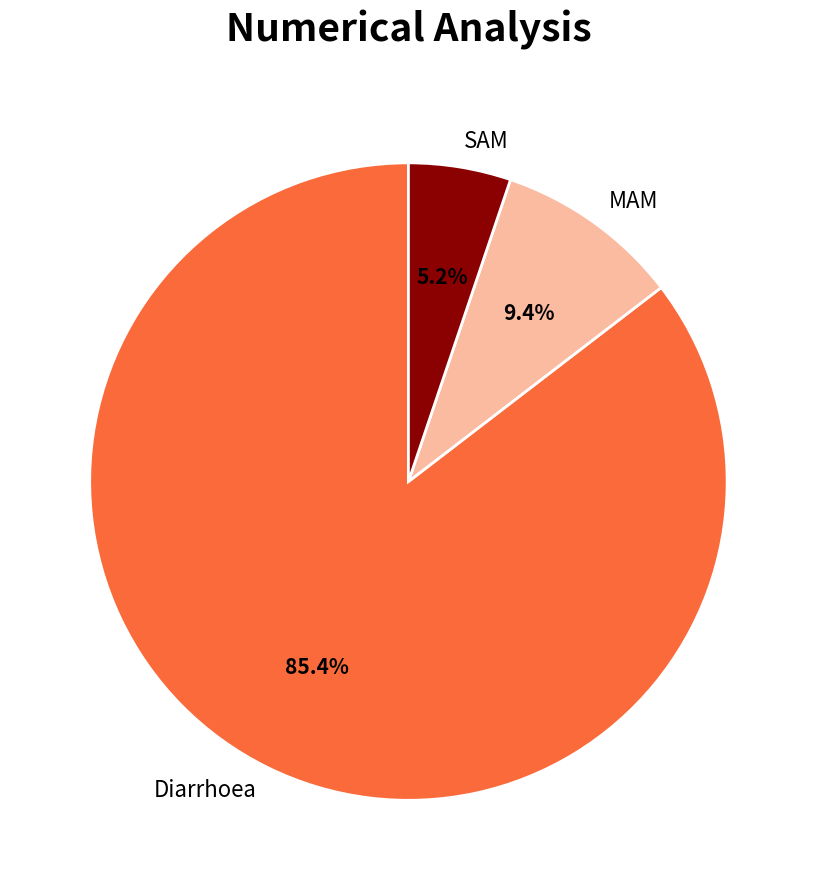

Which category has the smallest portion of the pie?

SAM